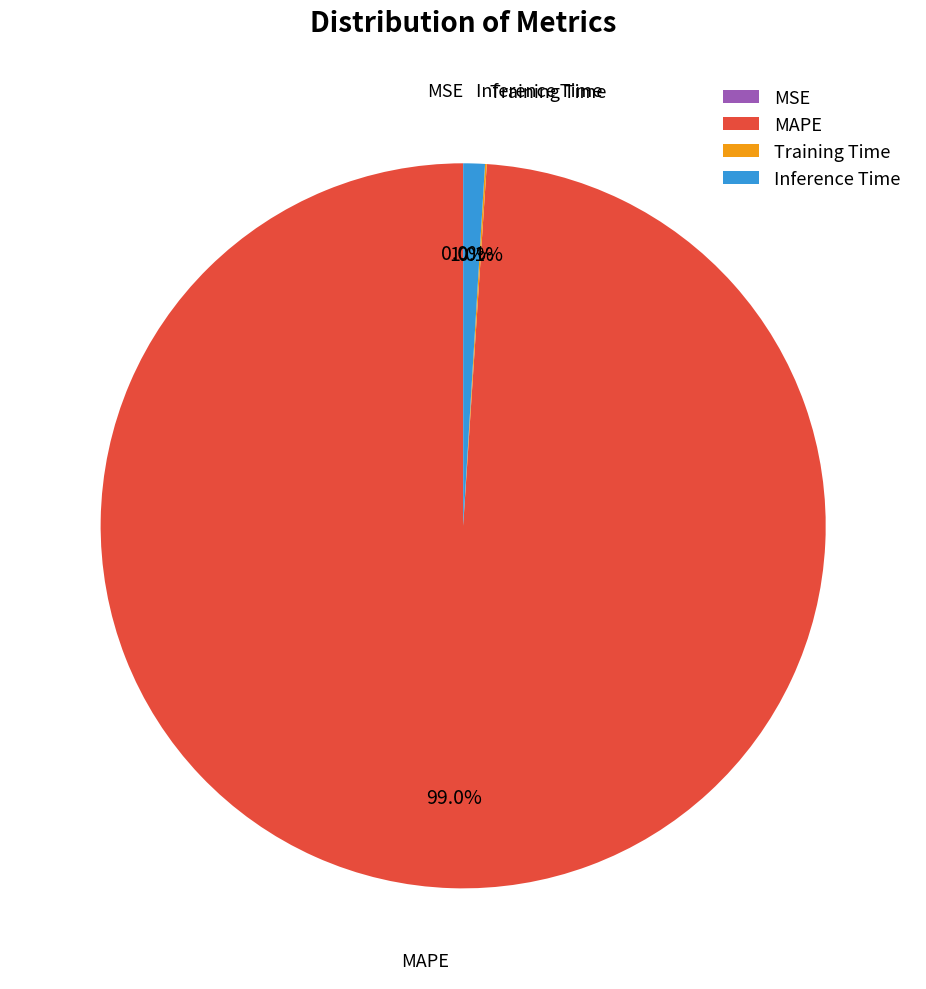

Is MAPE the majority of the pie?

Yes